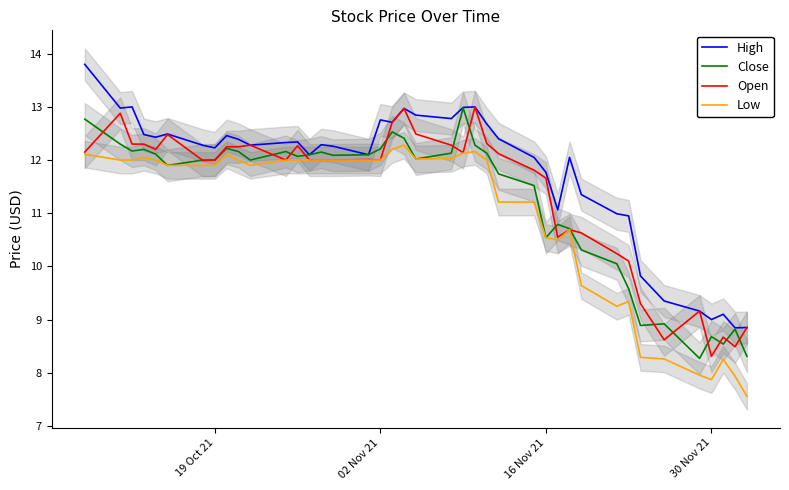

What is the minimum value for Close?

8.3